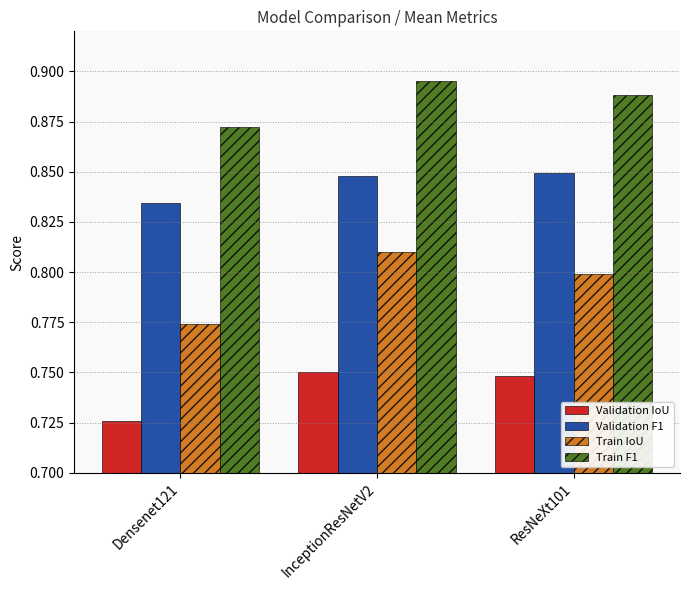

Rank the series by their maximum value, from lowest to highest.

Validation IoU, Train IoU, Validation F1, Train F1